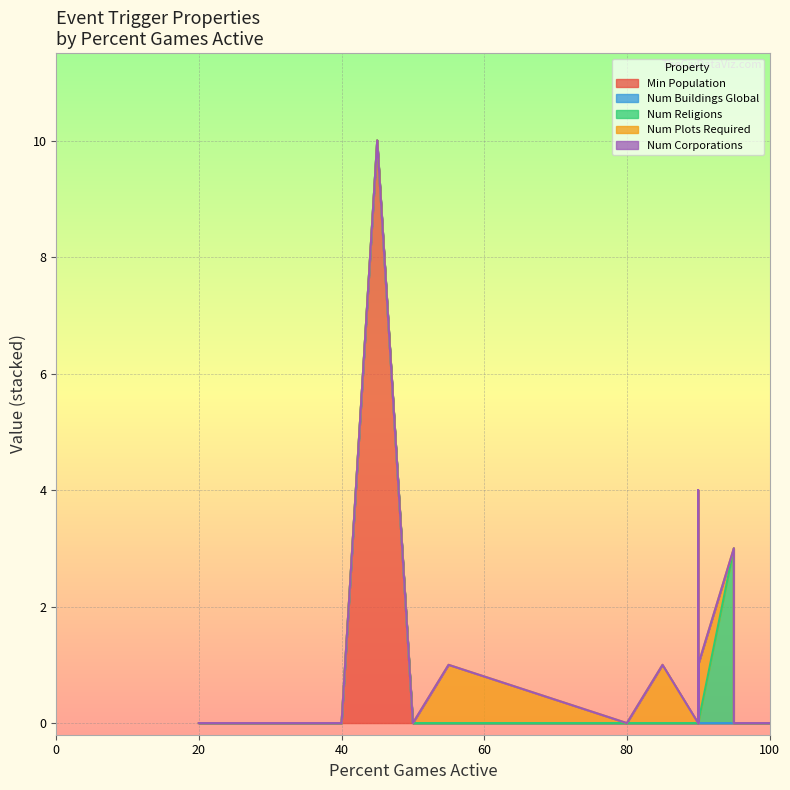

Count the number of data series in this chart.

5